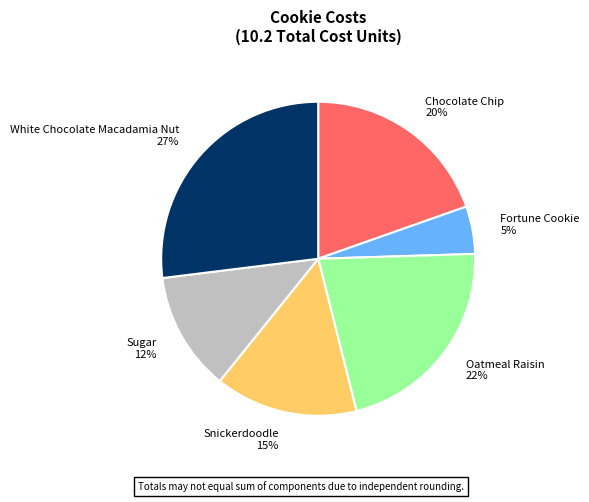

To the nearest percent, what portion does Snickerdoodle represent?

15%